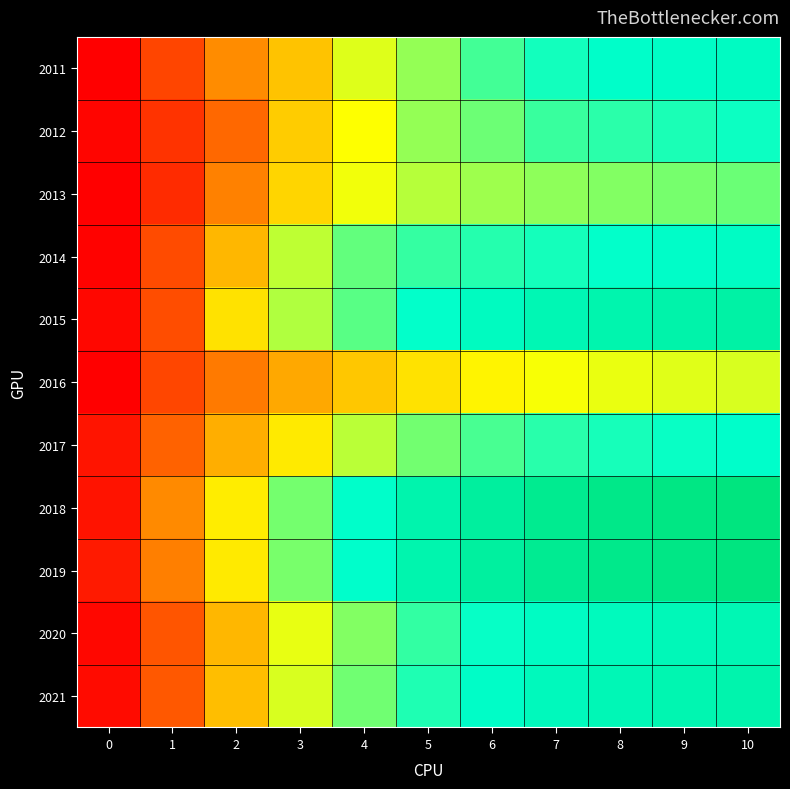

How many distinct data groups are displayed?

11